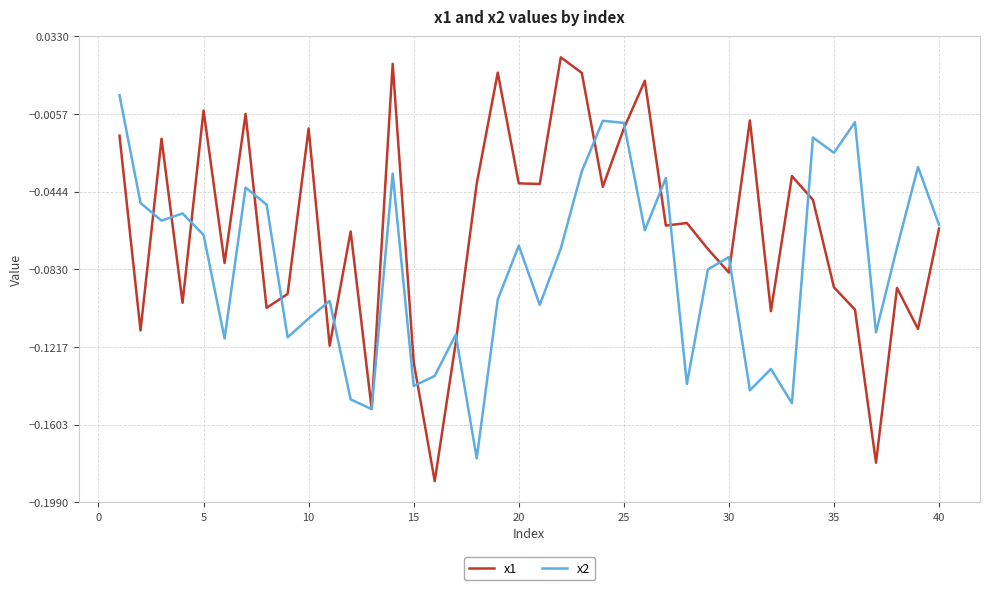

Which series has the largest range (max minus min)?

x1